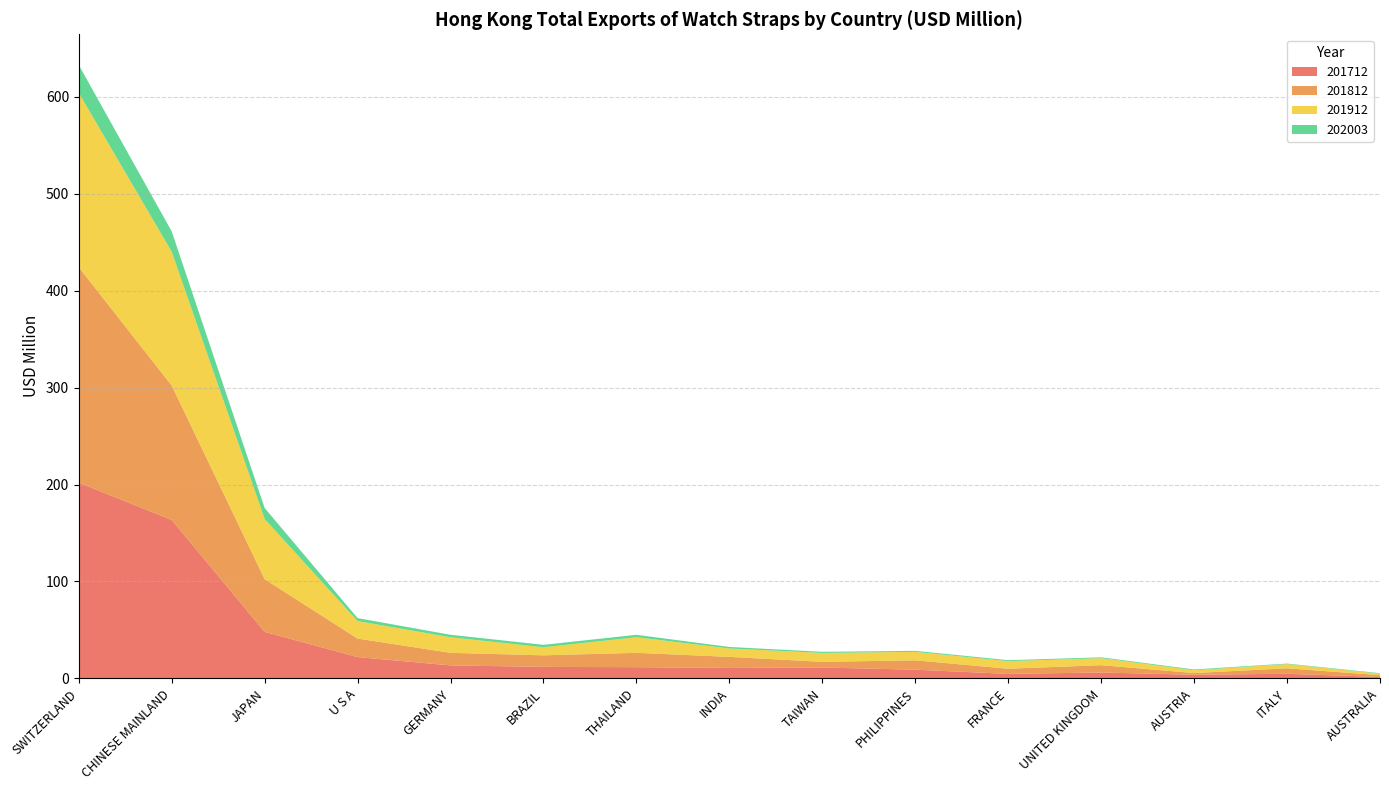

Reading left to right, extract all data points from this chart.

201712: 202.0	163.5	47.9	21.9	13.4	11.8	11.5	10.7	11.2	8.9	4.6	6.0	3.7	4.7	1.4
201812: 222.3	138.6	54.4	19.1	13.0	11.9	14.8	11.5	5.9	9.7	5.3	7.6	1.7	5.7	1.9
201912: 179.9	138.0	62.1	18.1	16.0	8.3	16.1	8.6	9.2	8.7	7.8	7.2	2.9	4.3	1.5
202003: 28.8	21.0	11.3	3.1	2.6	2.5	2.5	1.6	1.2	1.0	1.0	0.8	0.8	0.5	0.5